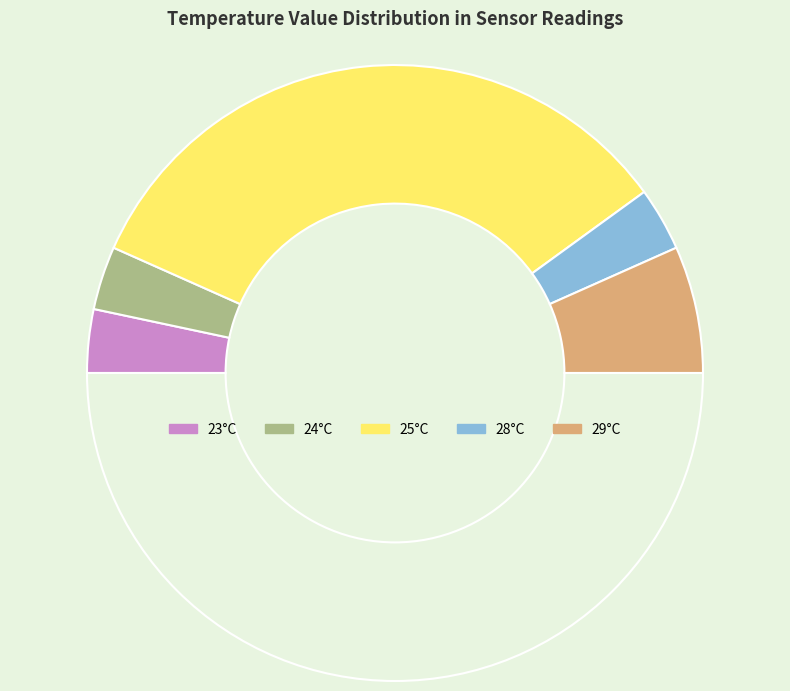

Count the number of slices in the pie.

6